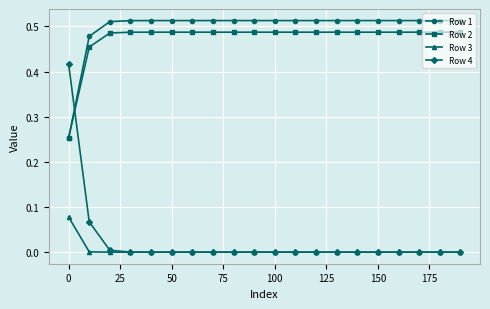

True or false: Row 2 and Row 3 intersect in this chart.

False